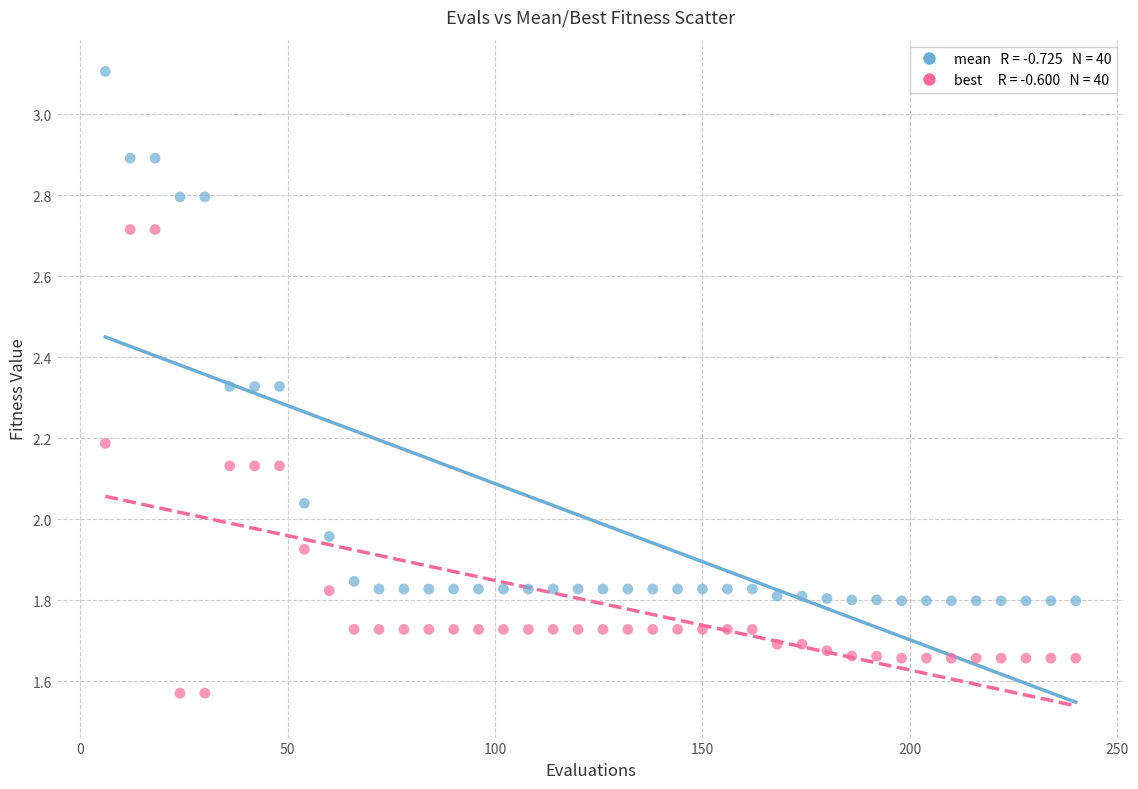

Across all data points, what is the range of Y values (max minus min)?

1.5